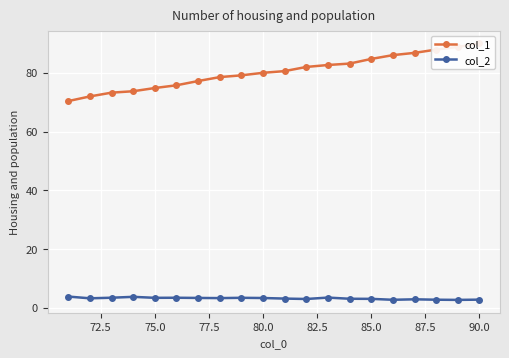

The value of col_2 at 85.0 is 3.1. True or false?

True